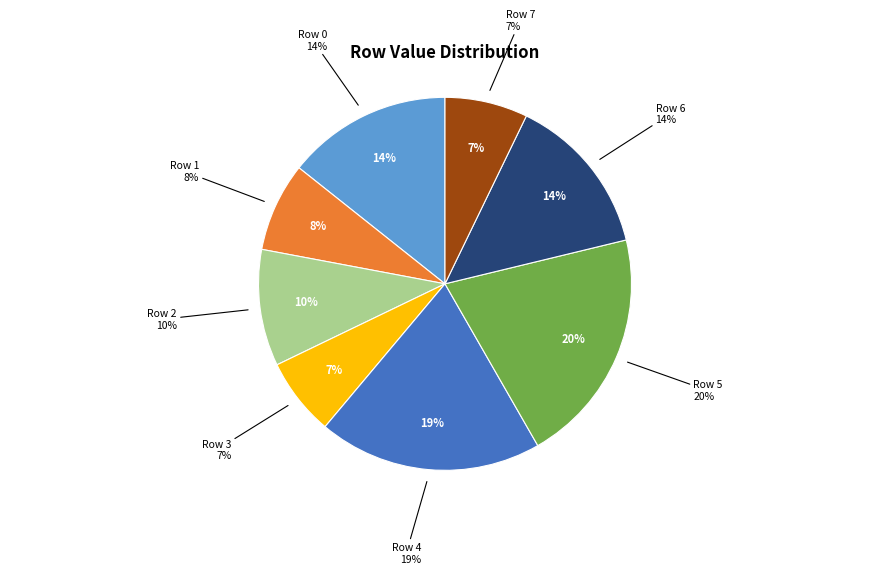

Which category has the biggest portion of the pie?

Row 5